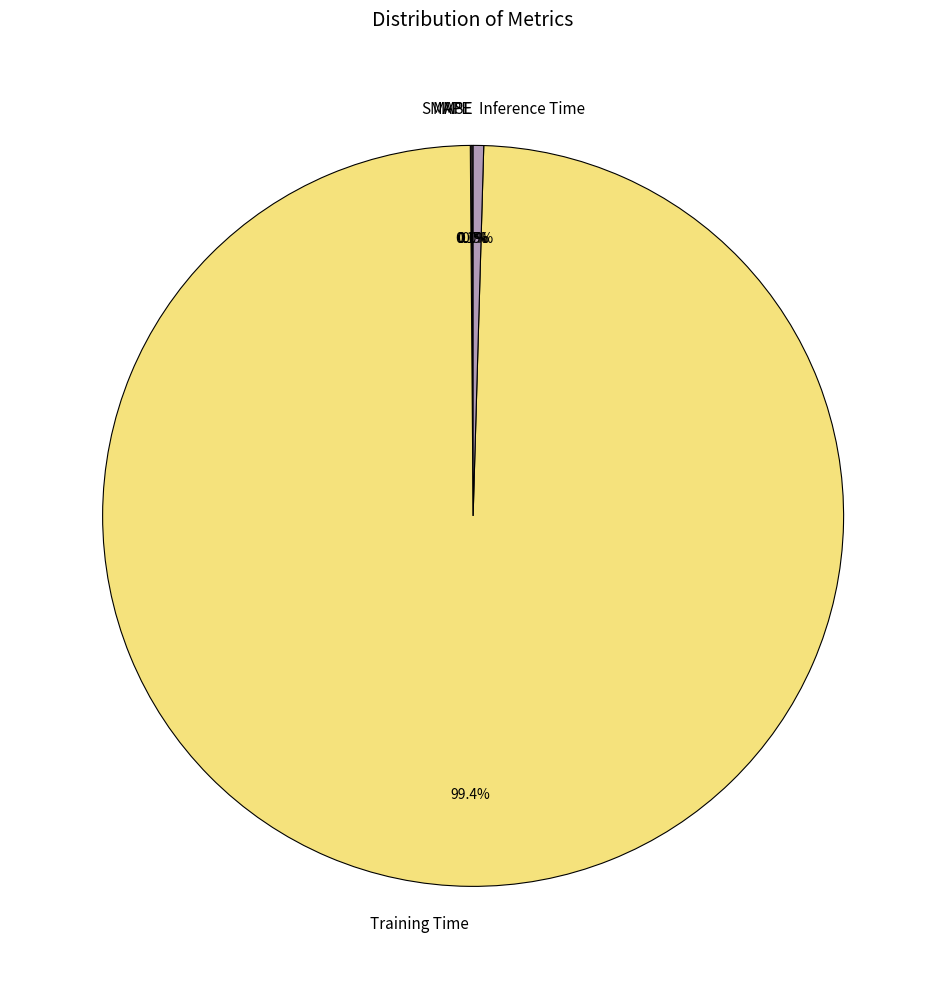

Is the sum of Training Time and Inference Time greater than half?

Yes